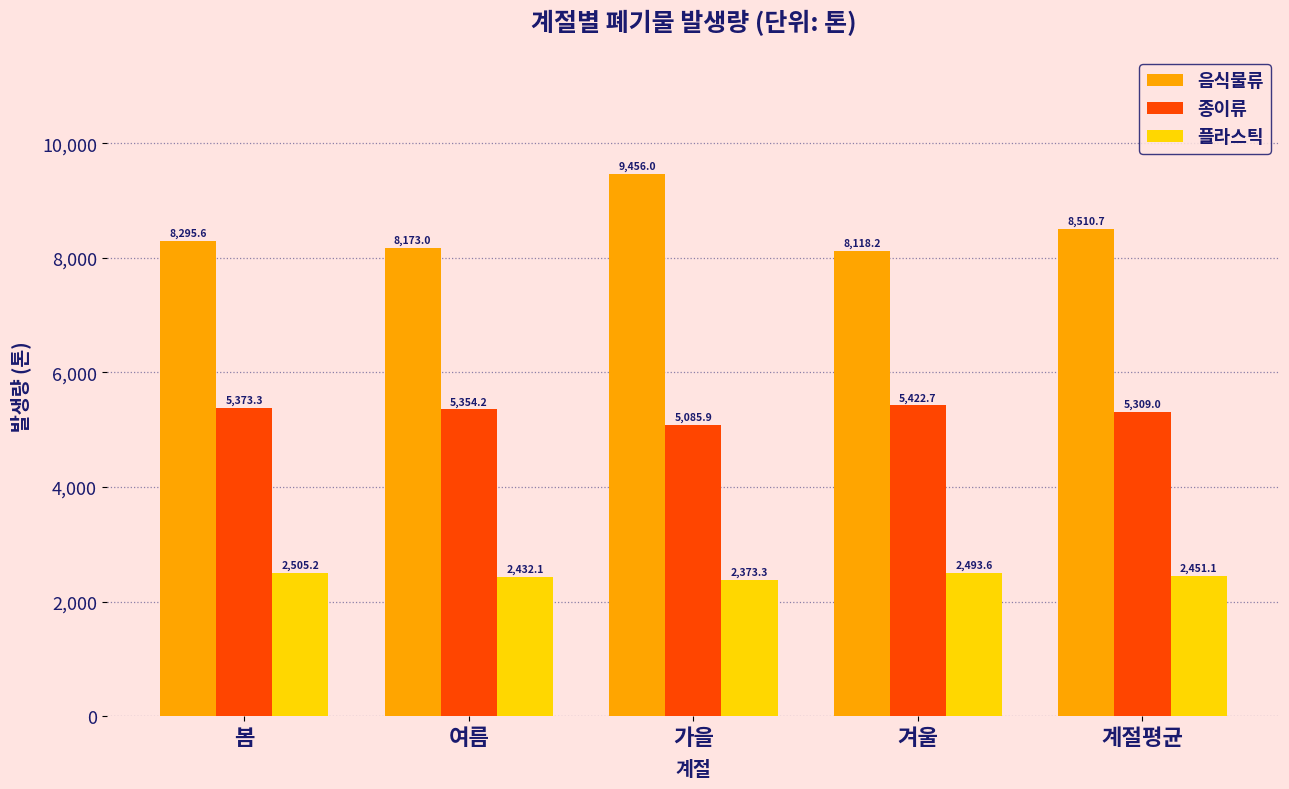

True or false: 음식물류 has a value of 2957.9 at 겨울.

False